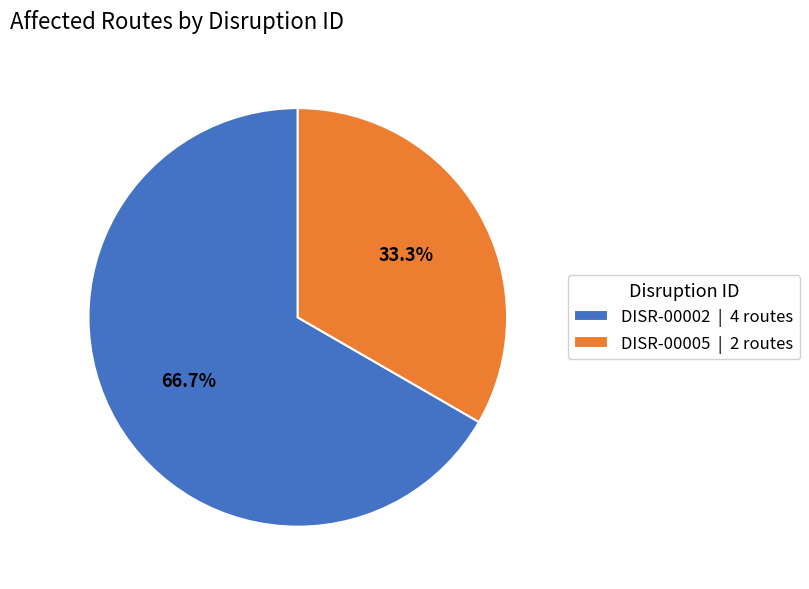

Combined, what portion of the pie is DISR-00002 and DISR-00005?

100.0%